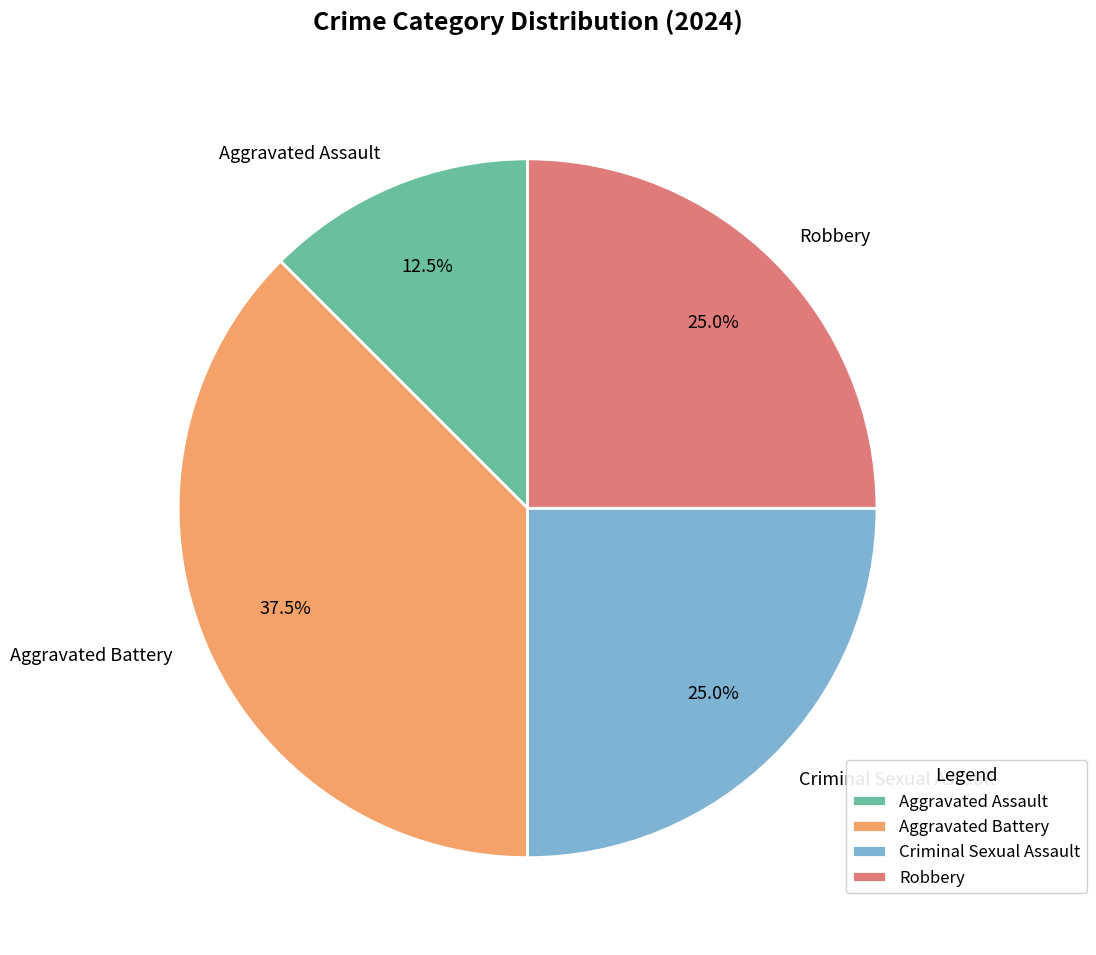

Between Aggravated Battery and Criminal Sexual Assault, which is larger?

Aggravated Battery